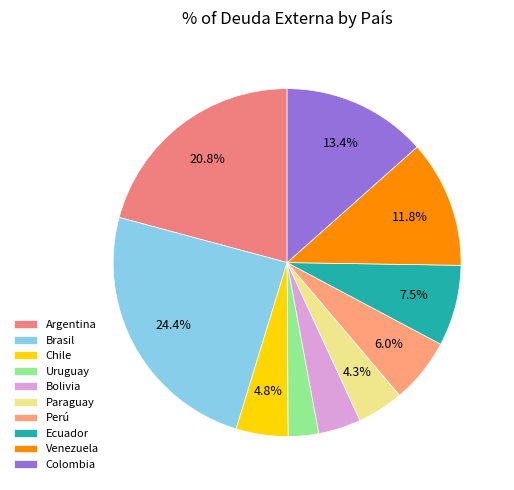

To the nearest percent, what portion does Venezuela represent?

12%